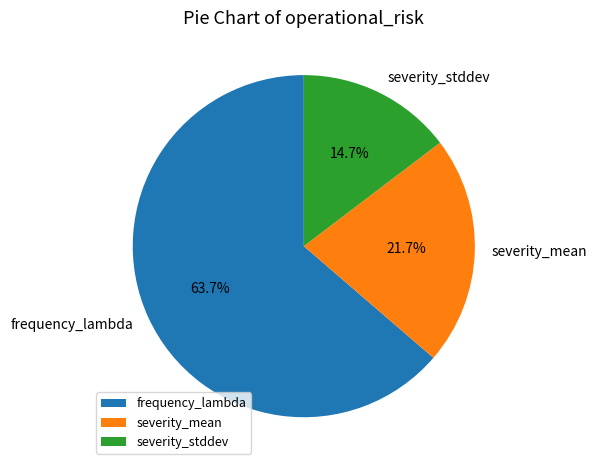

How many segments does this pie chart have?

3